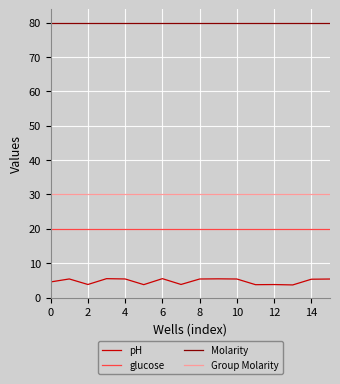

Which series has the widest spread of values?

pH